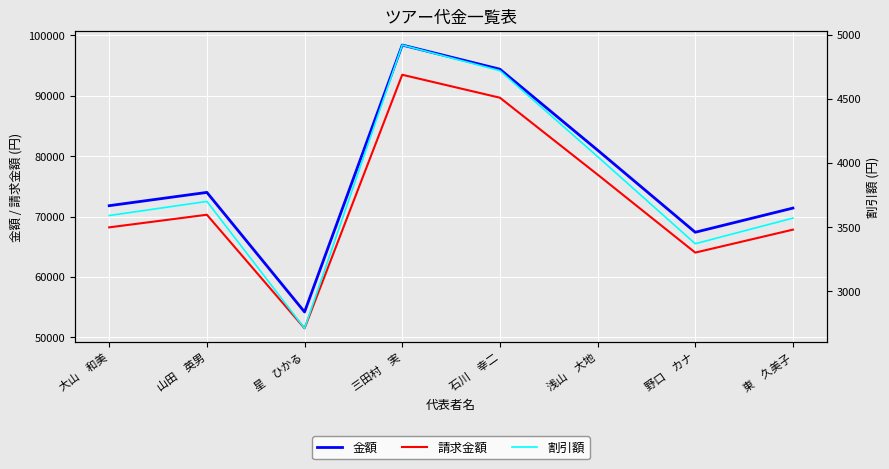

What position from the right is 星　ひかる?

6